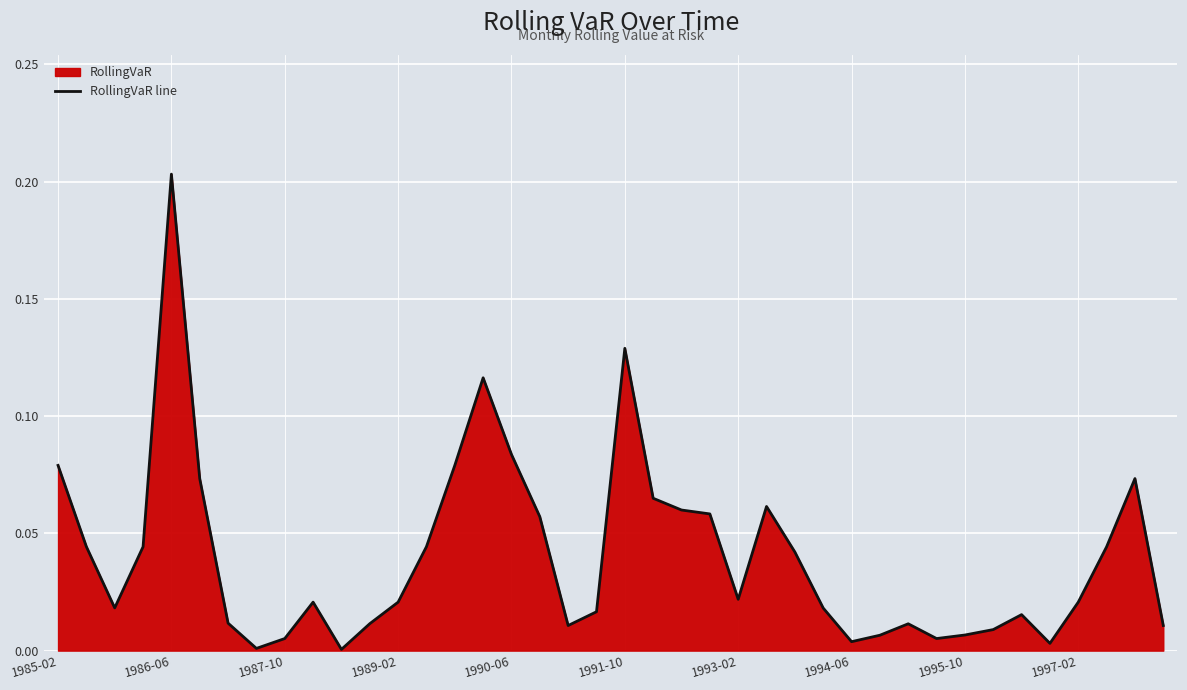

What is the approximate value at 22?

0.1